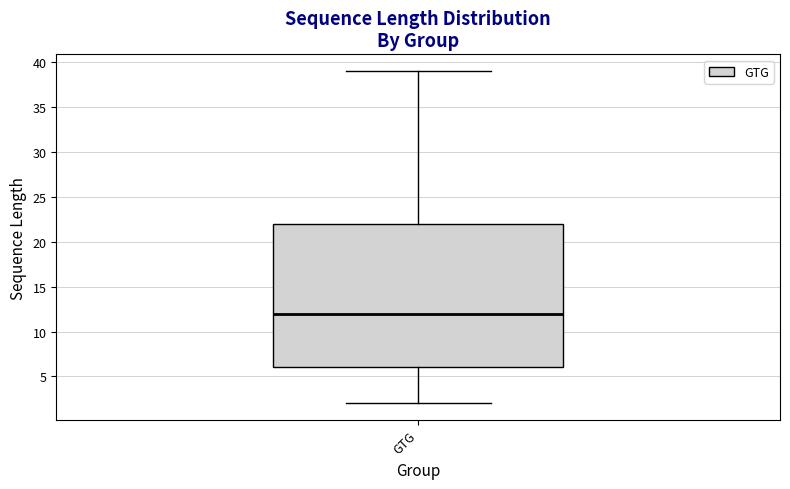

Read this box plot against the y-axis: the position of the median line, the range covered by the box, and the ends of both whiskers. The values are not printed on the chart, so give them approximately, as read against the axis.

median 12, box 6 to 22, whiskers 2 to 39